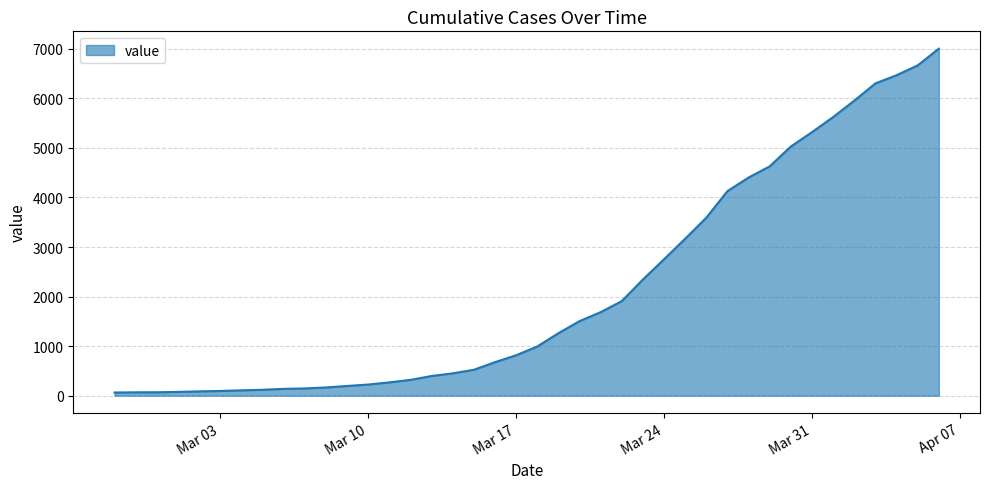

What is the maximum value shown in the chart?

7002